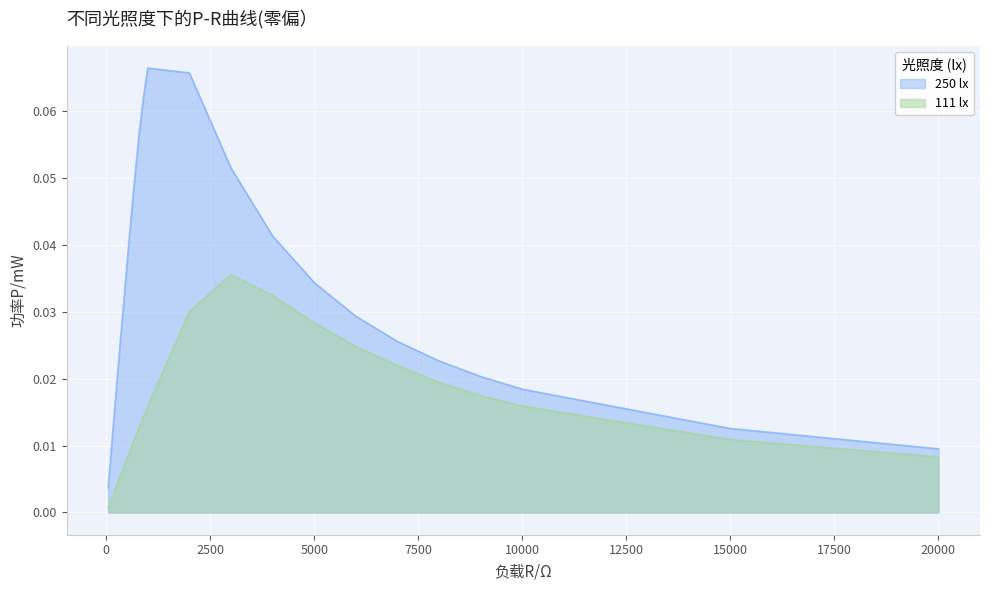

True or false: 111 lx and 250 lx cross at least once.

False